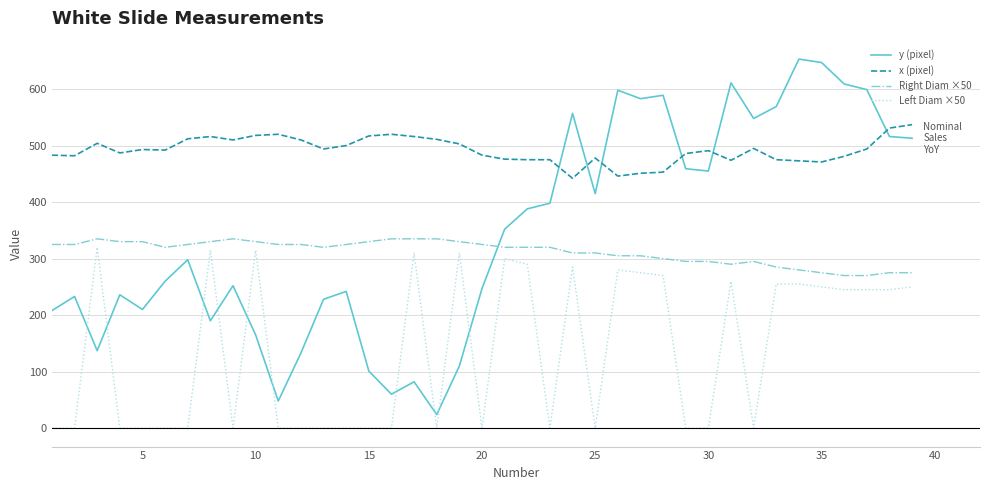

How many times do Right Diam ×50 and y (pixel) cross each other?

1